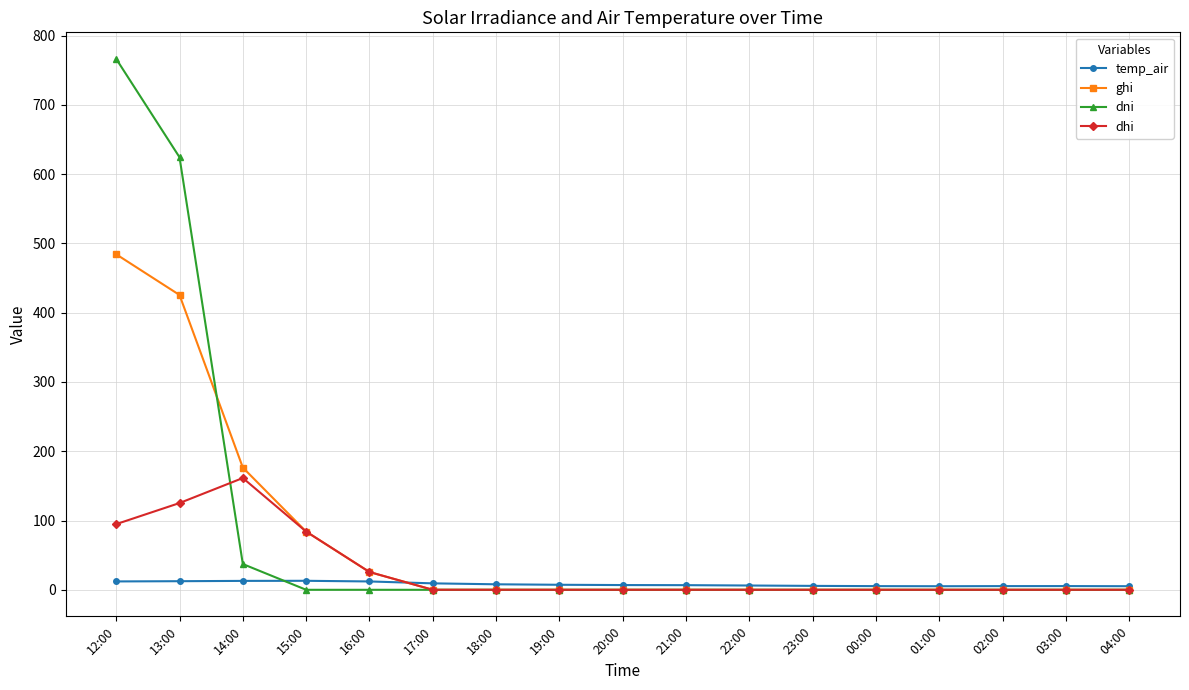

True or false: temp_air and dhi cross at least once.

True